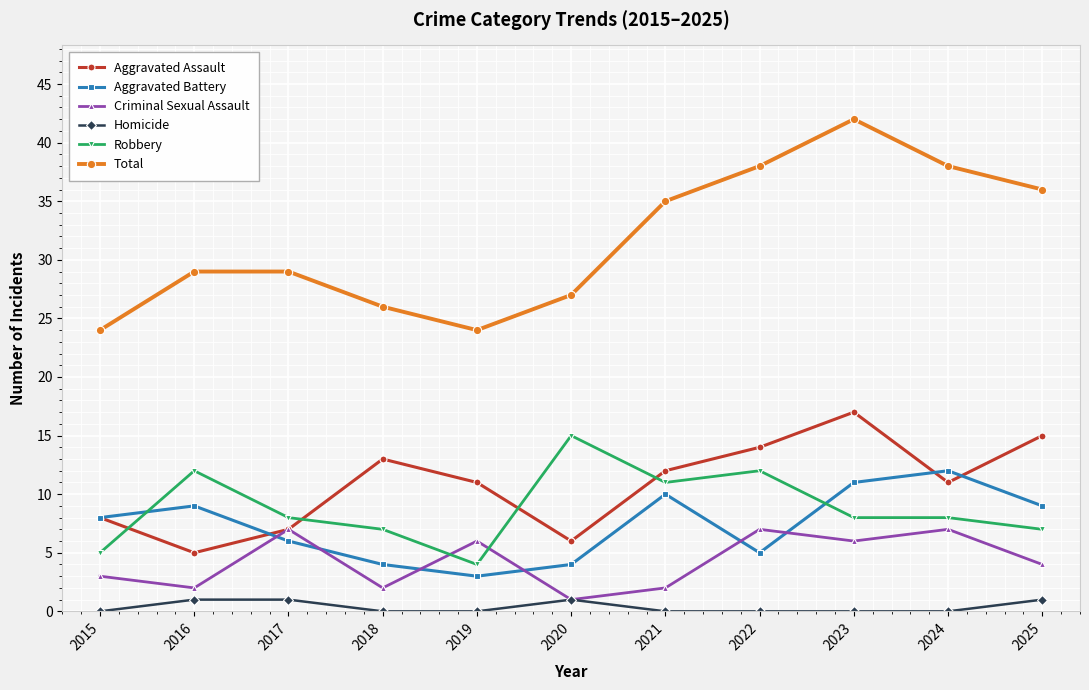

At which category is the sum across all series the highest?

2023